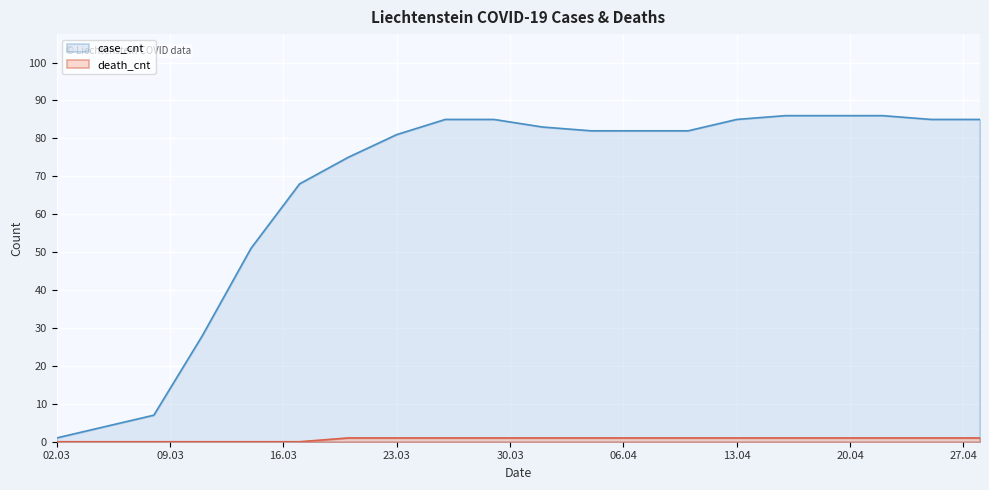

True or false: case_cnt and death_cnt intersect in this chart.

False